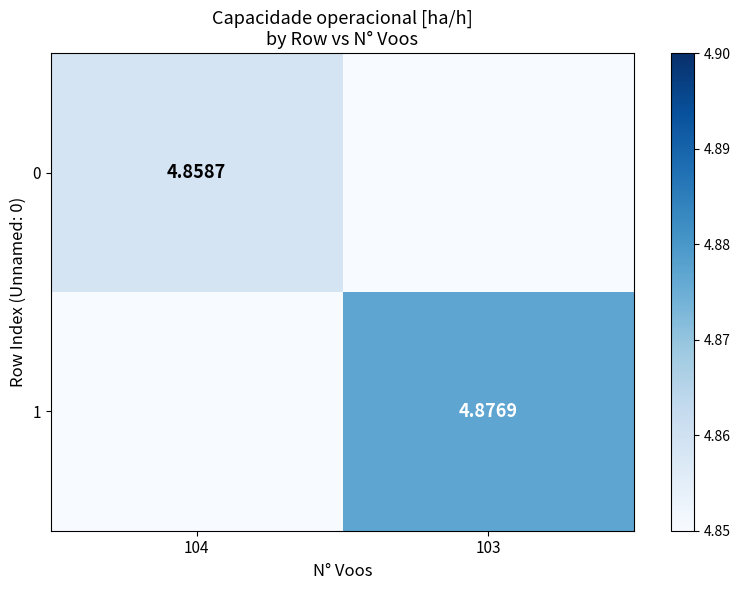

At 103, list the series in order from smallest to largest.

0, 1